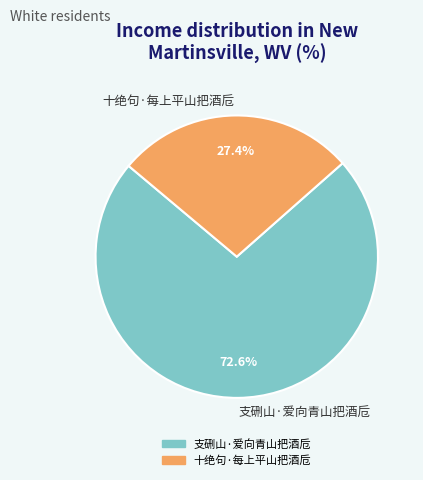

Count the number of slices in the pie.

2